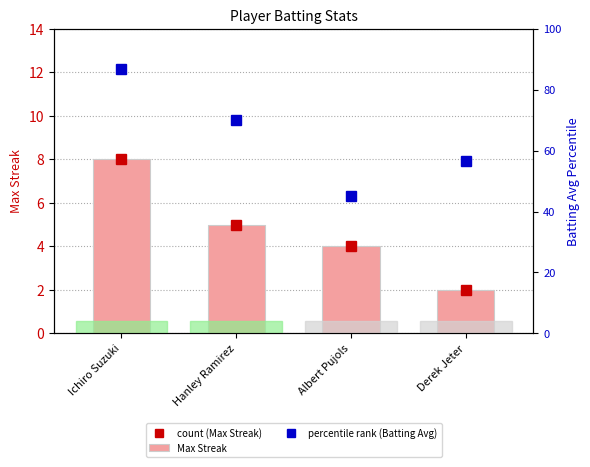

How many data points does each series have?

4